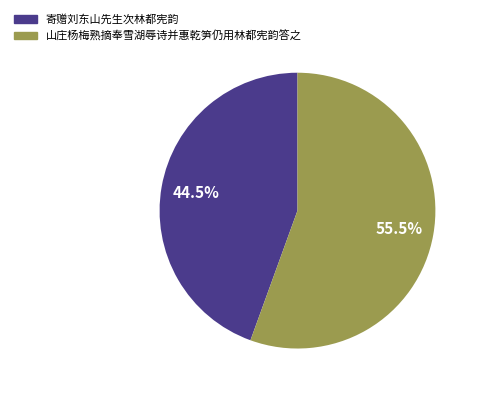

How much of the chart is everything except 寄赠刘东山先生次林都宪韵?

55.5%